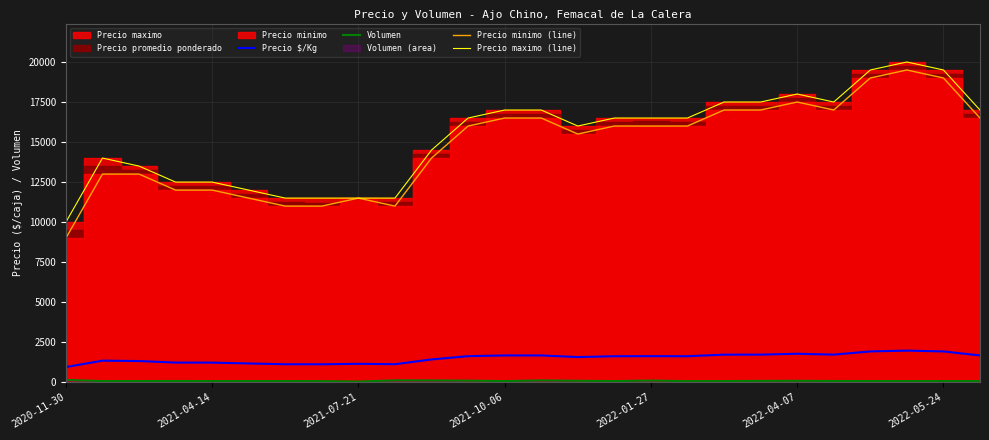

What is the highest value of the Precio maximo (line) series?

20000